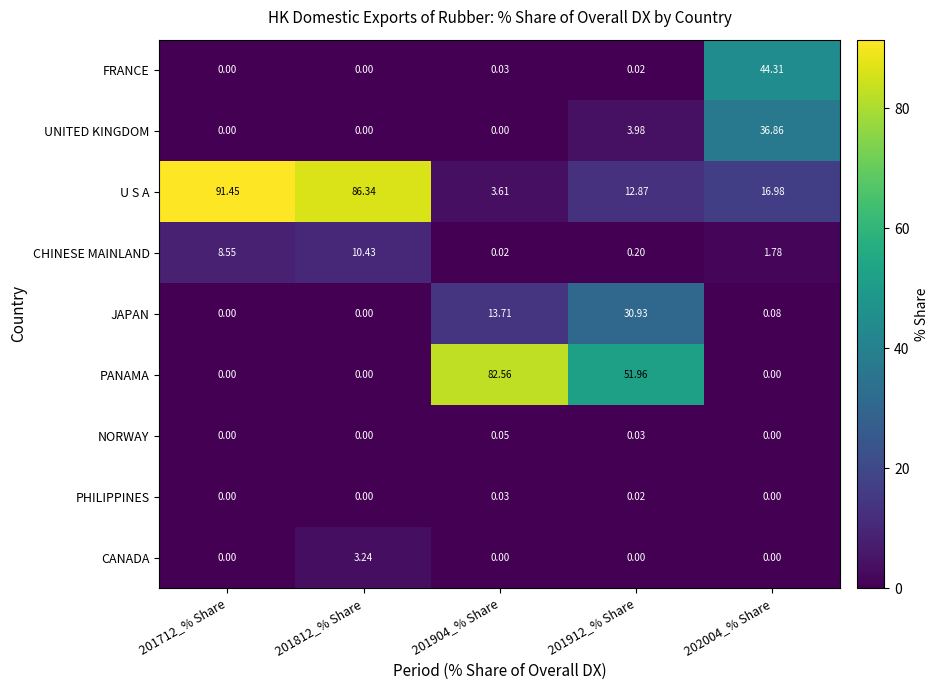

Which series has the largest range (max minus min)?

U S A